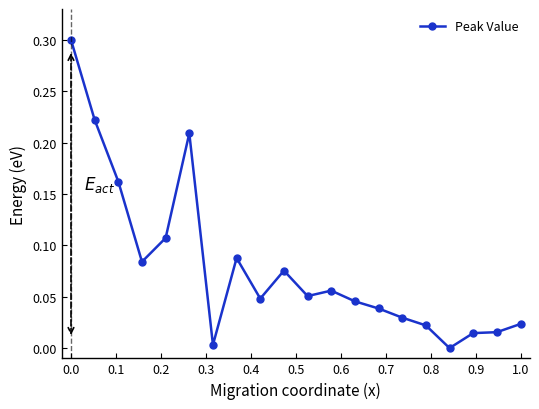

What is the maximum value shown in the chart?

0.3